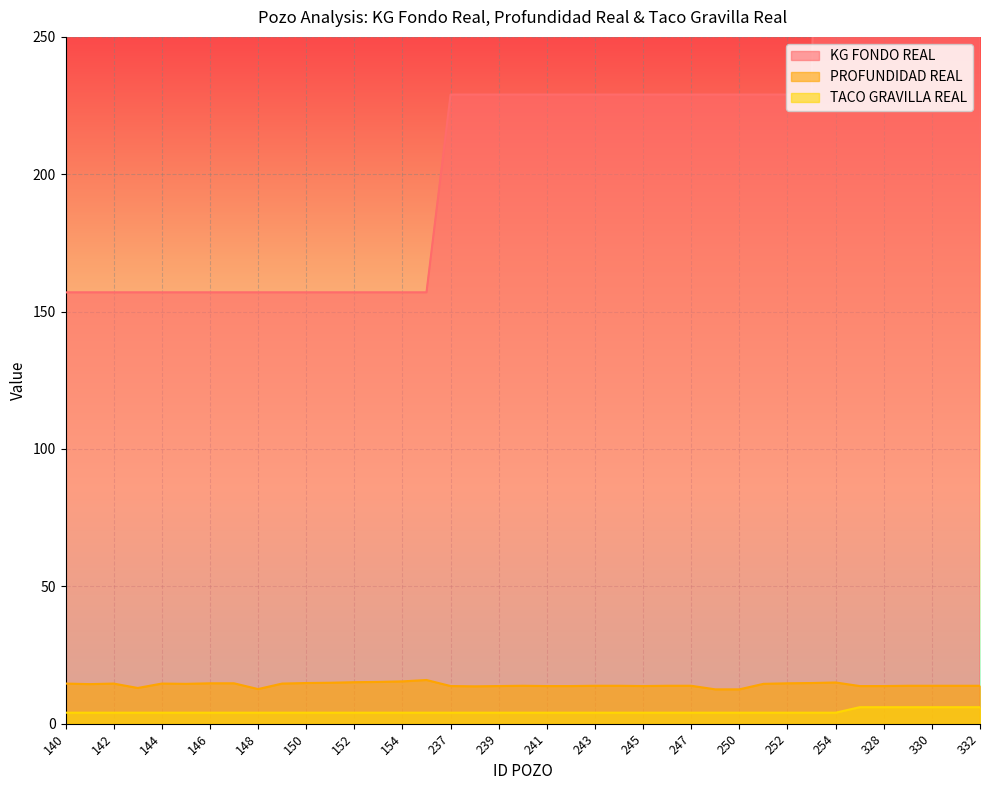

How many lines are shown in the chart?

3